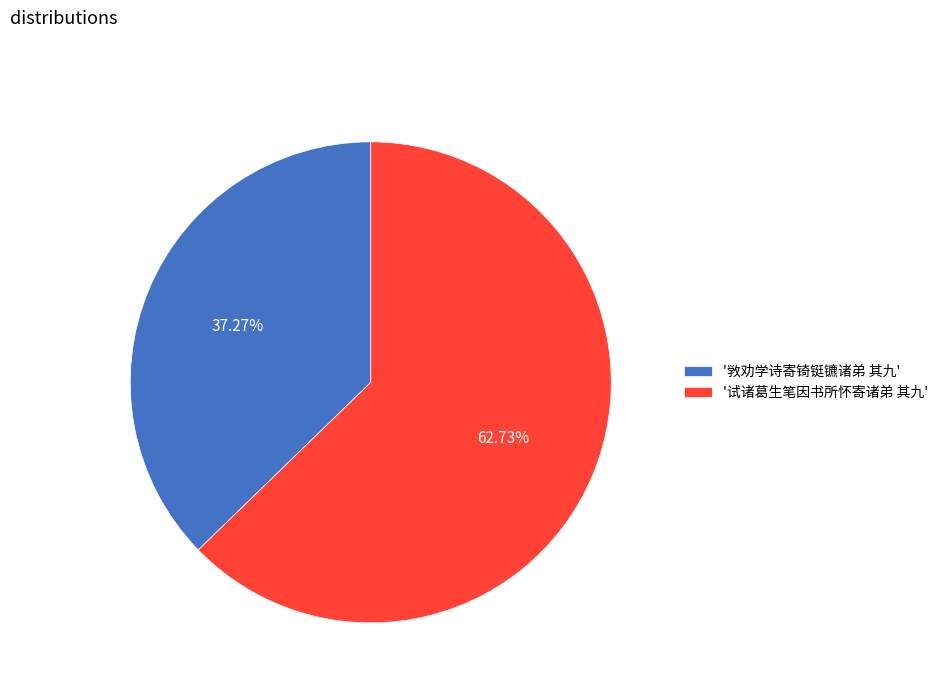

Approximately how many times larger is the value at '试诸葛生笔因书所怀寄诸弟 其九' compared to '敩劝学诗寄锜铤镳诸弟 其九'?

1.7